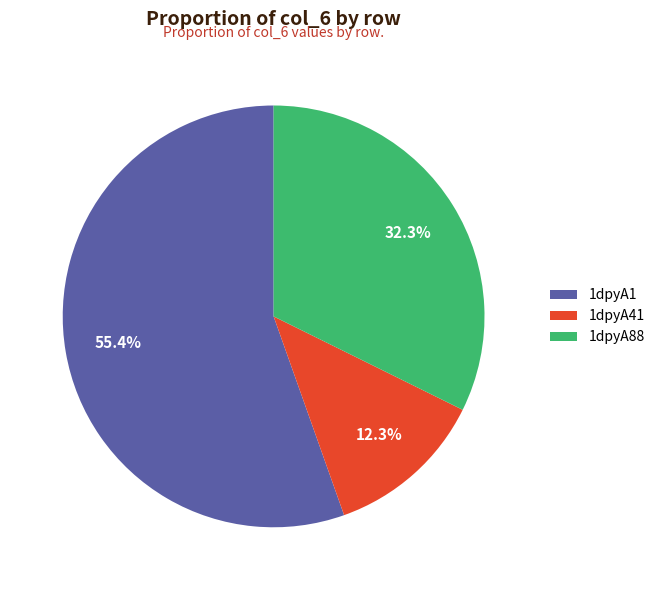

Rank the categories by value from lowest to highest.

1dpyA41, 1dpyA88, 1dpyA1